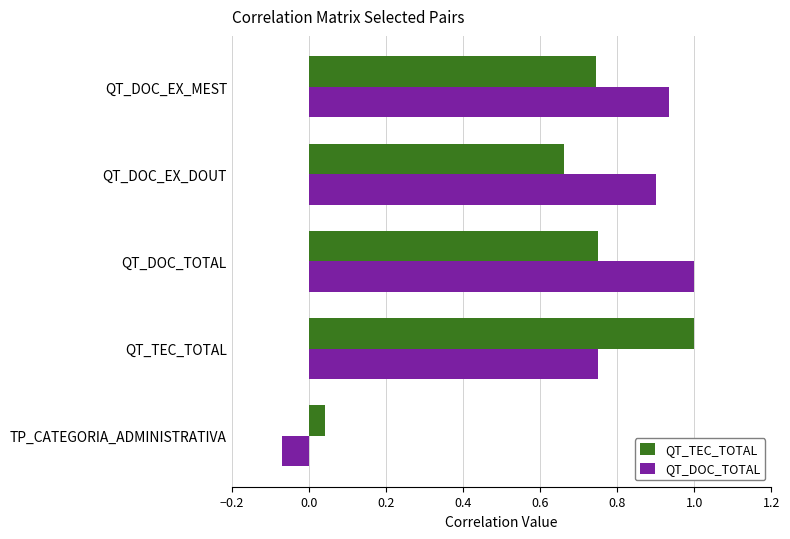

The QT_TEC_TOTAL series shows 1.2 at QT_DOC_TOTAL. True or false?

False